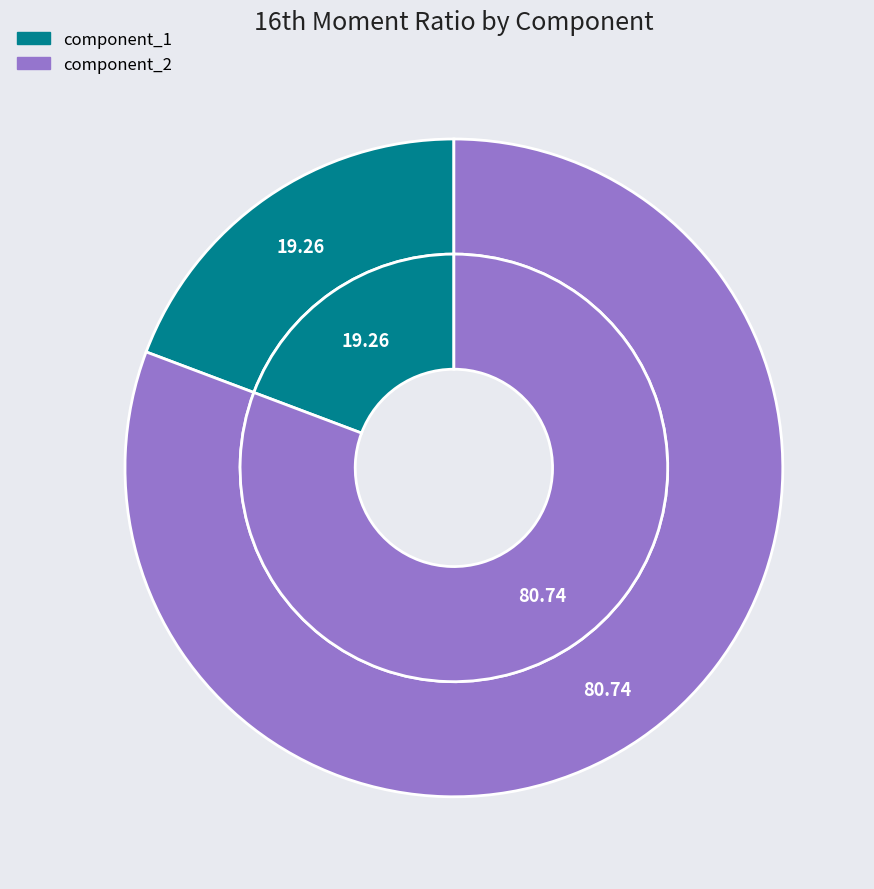

The component_2 slice represents 93% of the pie. True or false?

False